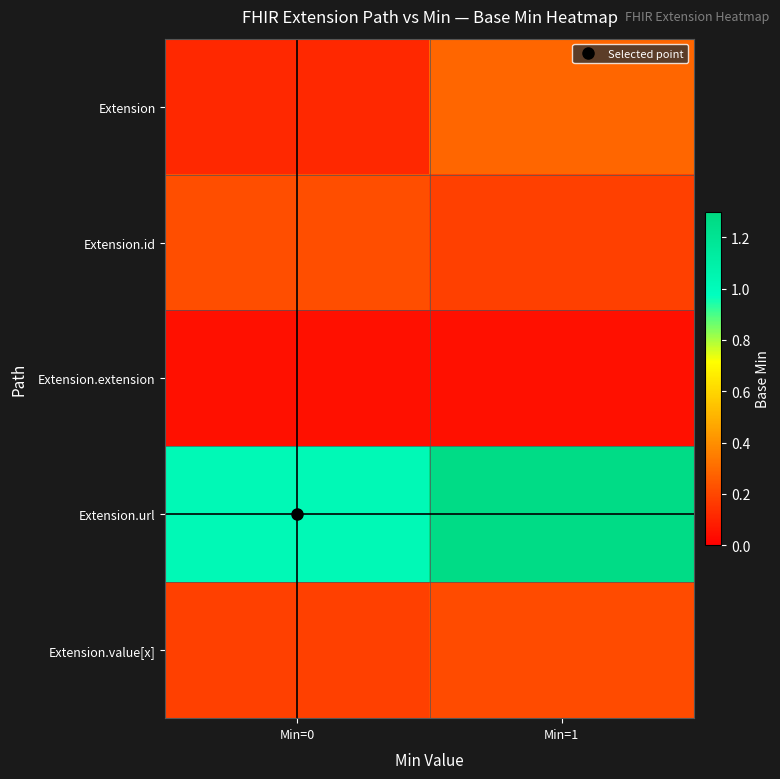

Rank the series at Min=0 from highest to lowest value.

Extension.url, Extension.id, Extension.value[x], Extension, Extension.extension